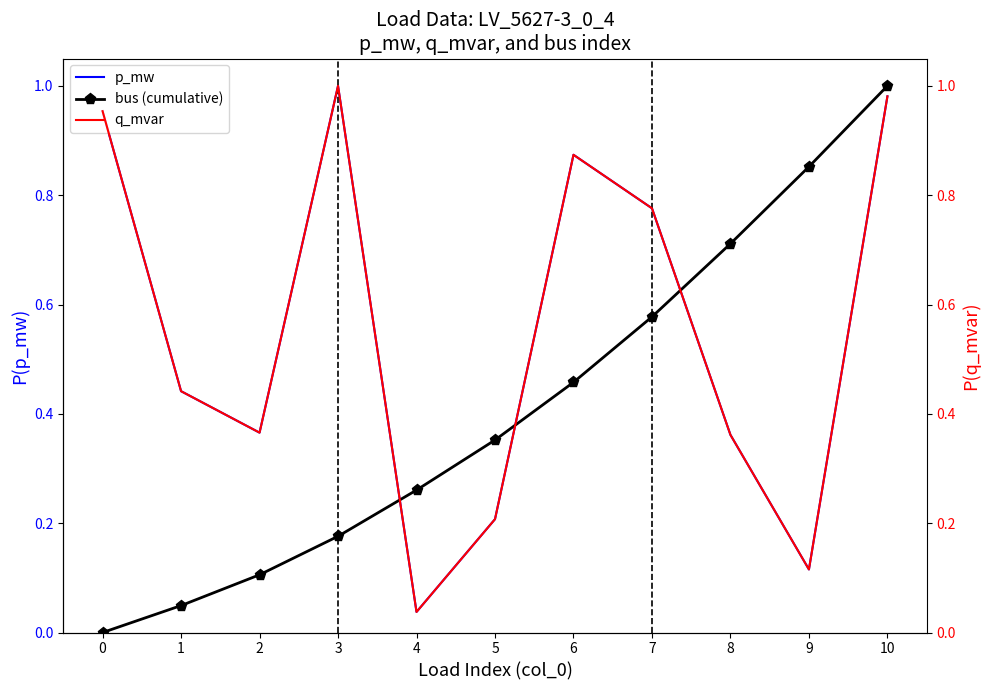

Where is the first local minimum for p_mw?

2